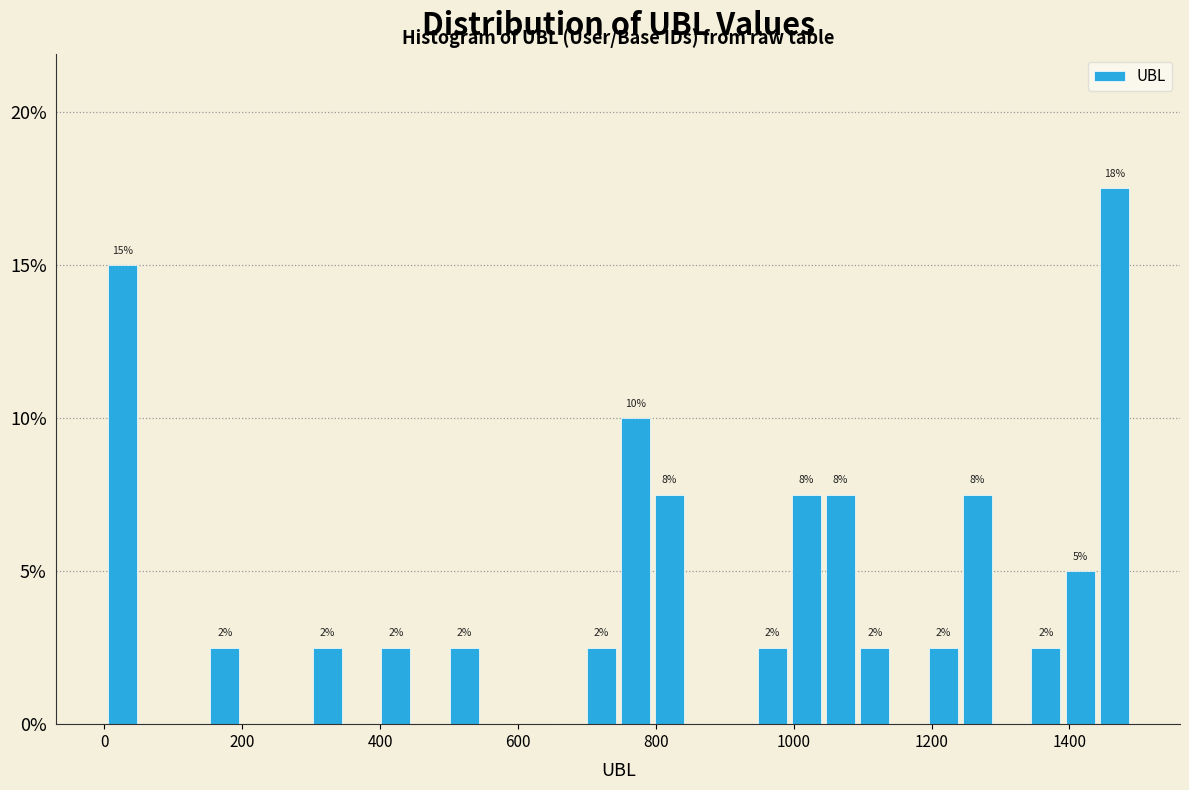

Read against the x-axis, roughly where is the centre of the tallest bar?

1460